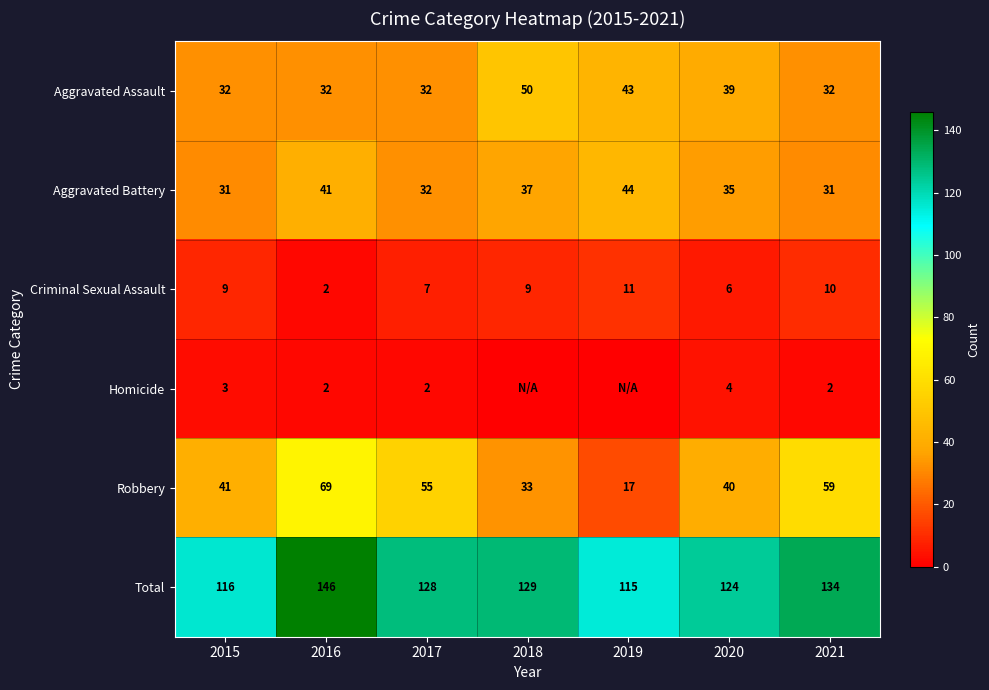

What is the spread (max minus min) of values at 2015?

113